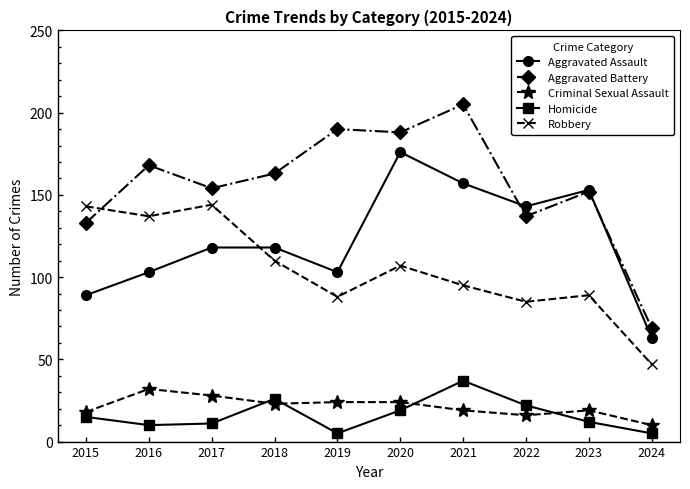

Count the number of categories in the chart.

10